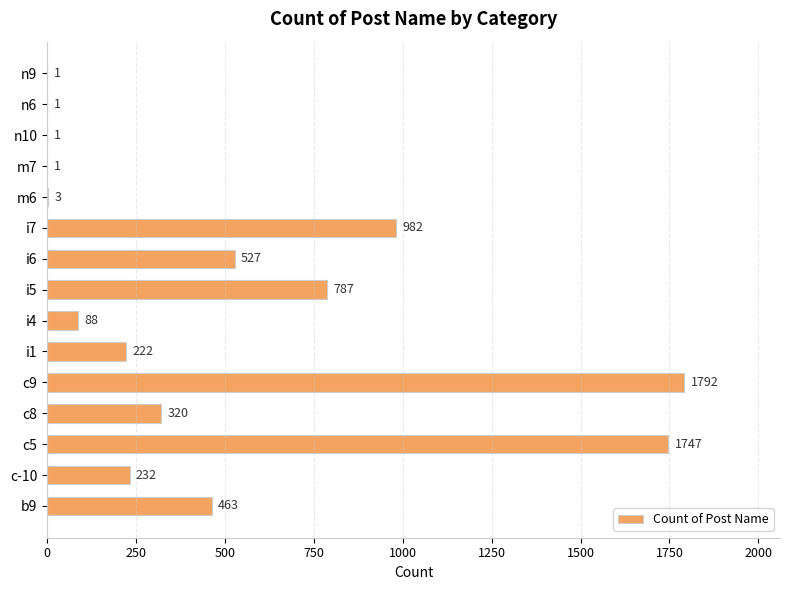

At which category does the chart reach its peak across all series?

c9